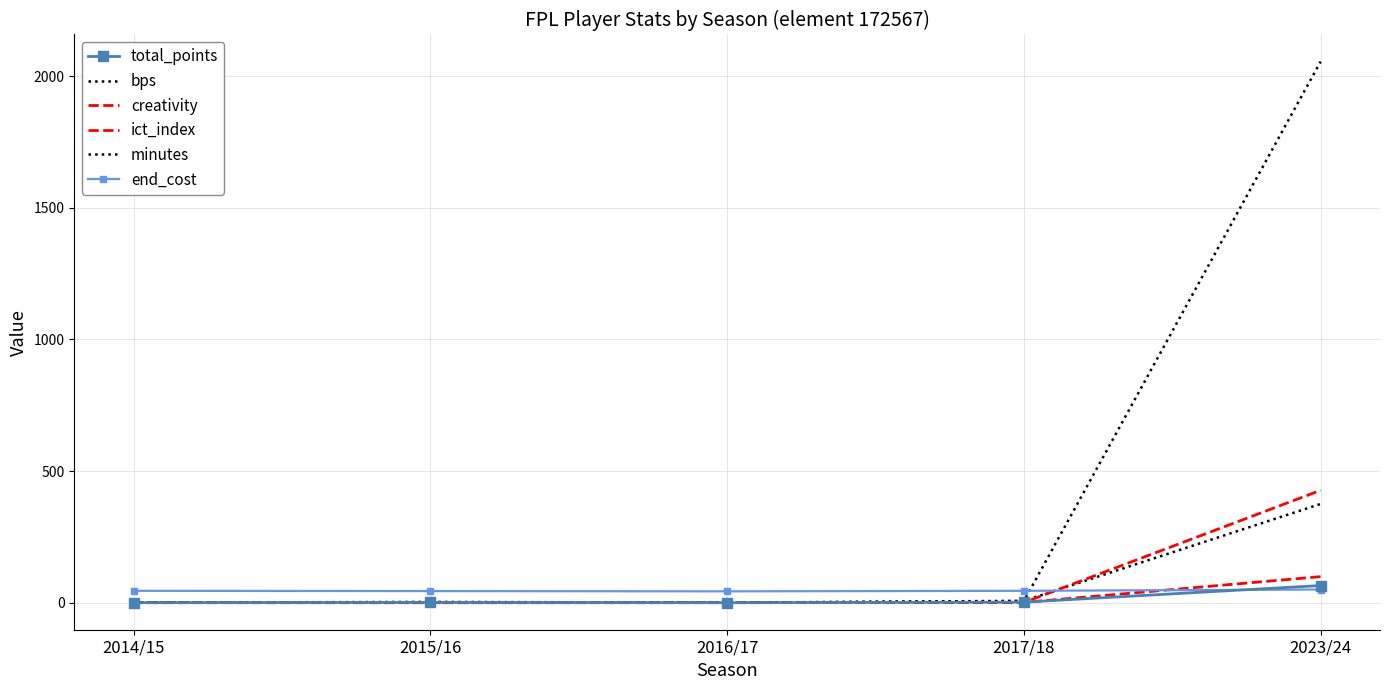

What position from the right is 2023/24?

1